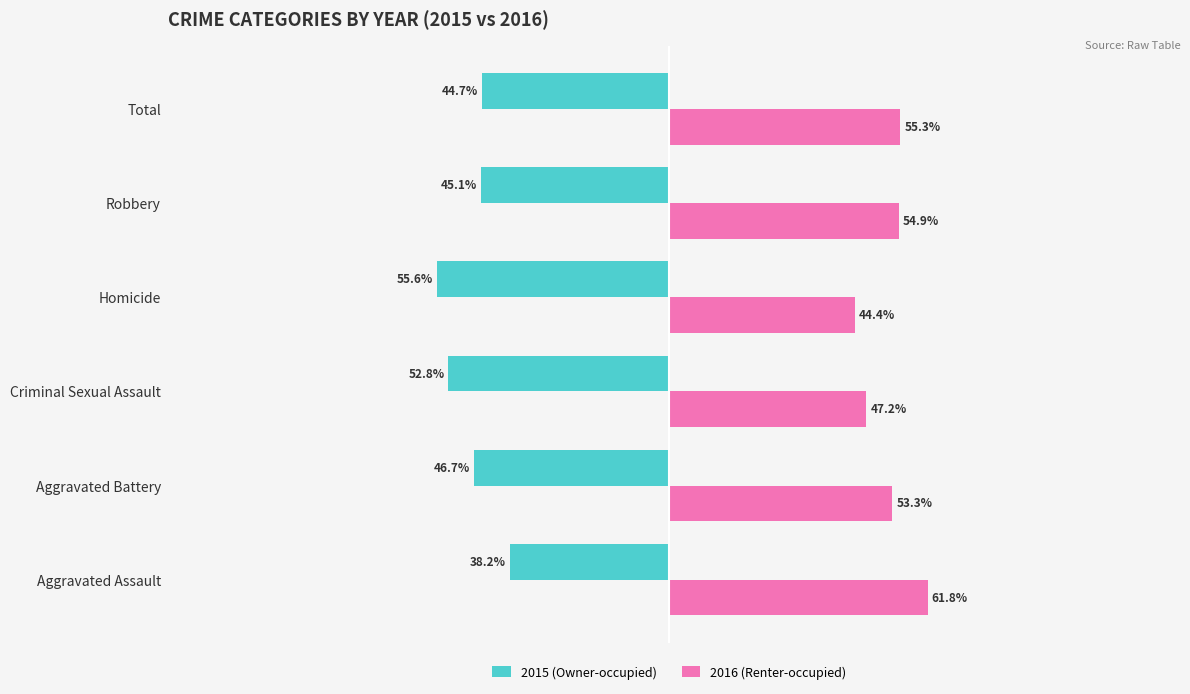

Where is 2016 (Renter-occupied) nearest to the value 53?

Aggravated Battery